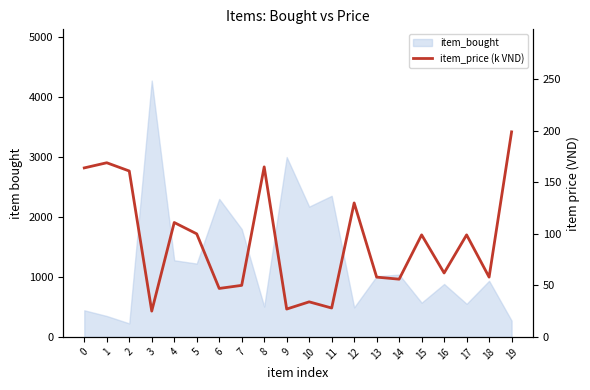

What is the smallest value displayed?

25